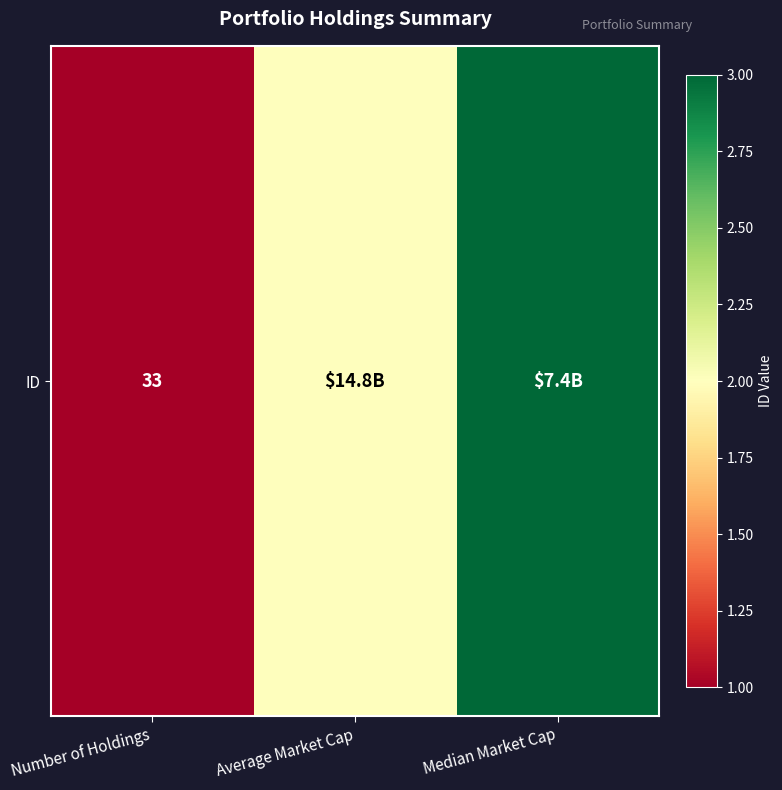

What is the average value?

2